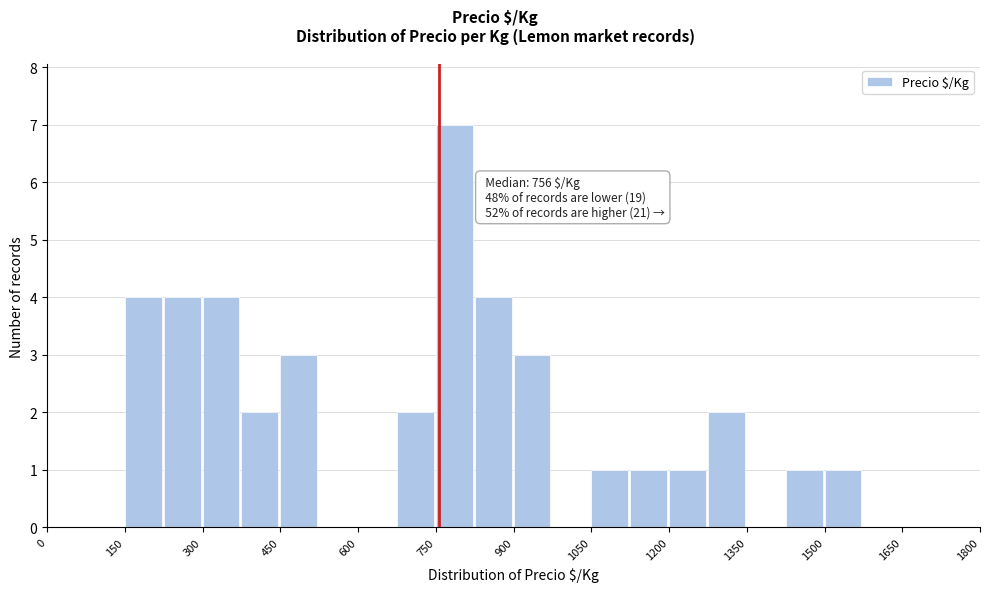

Around what value on the x-axis is the tallest bar? Give the approximate position of its centre, as read against the axis.

780